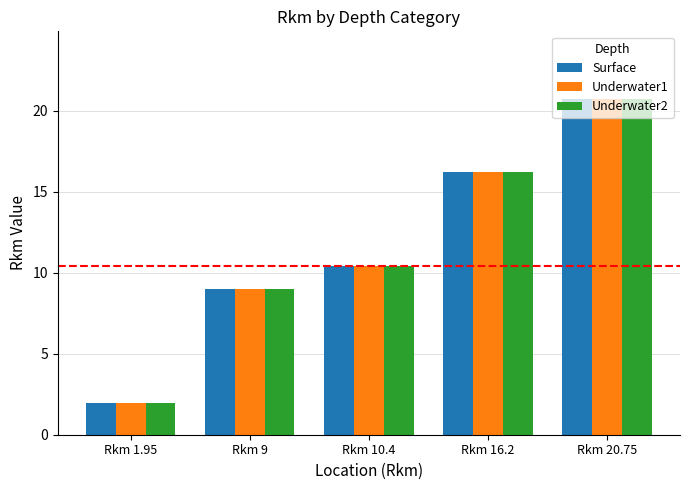

Is the value of Underwater1 at Rkm 10.4 greater than the value of Surface at Rkm 1.95?

Yes